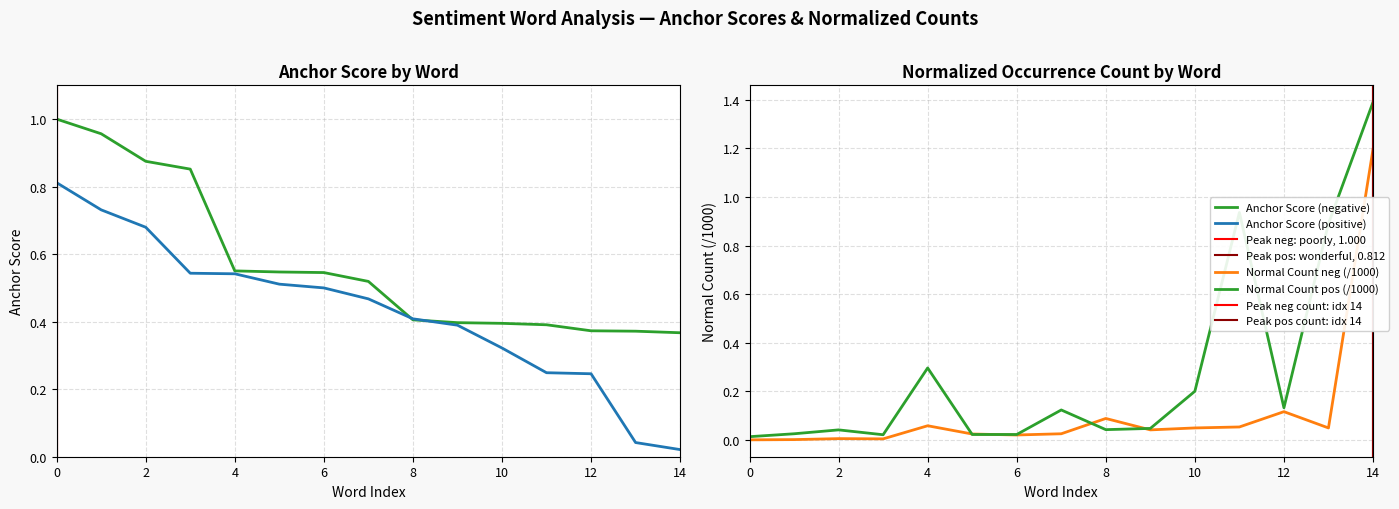

At which label does anchor score (negative) reach its peak?

poorly